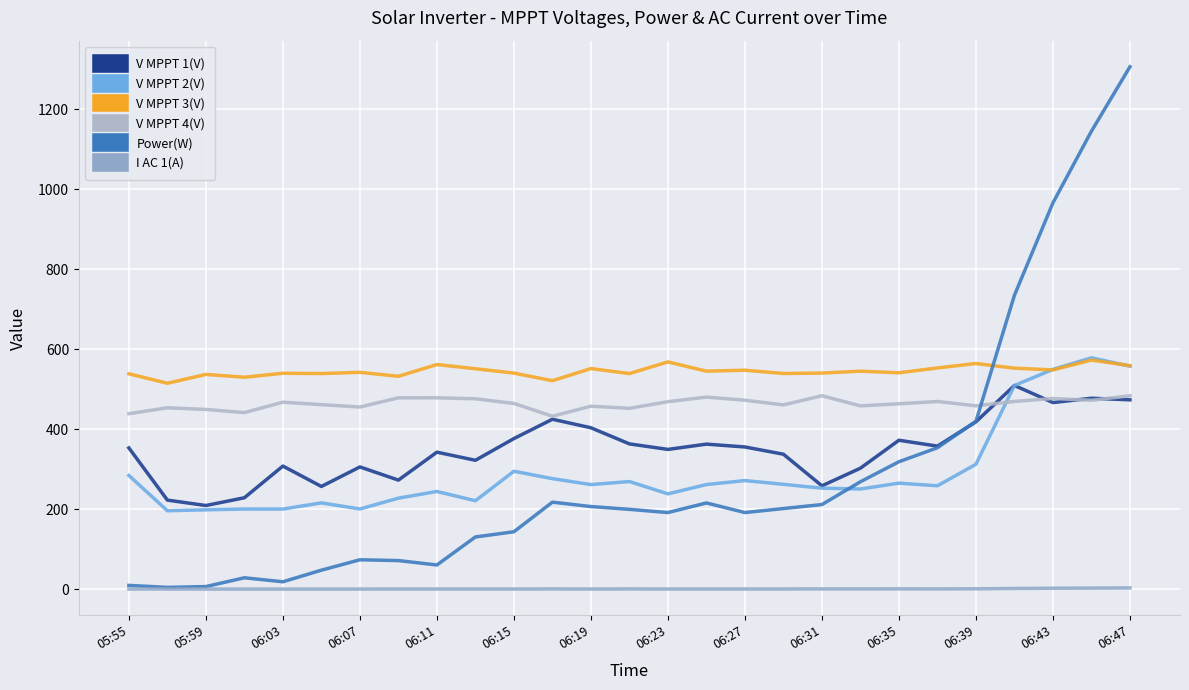

How many lines are shown in the chart?

6